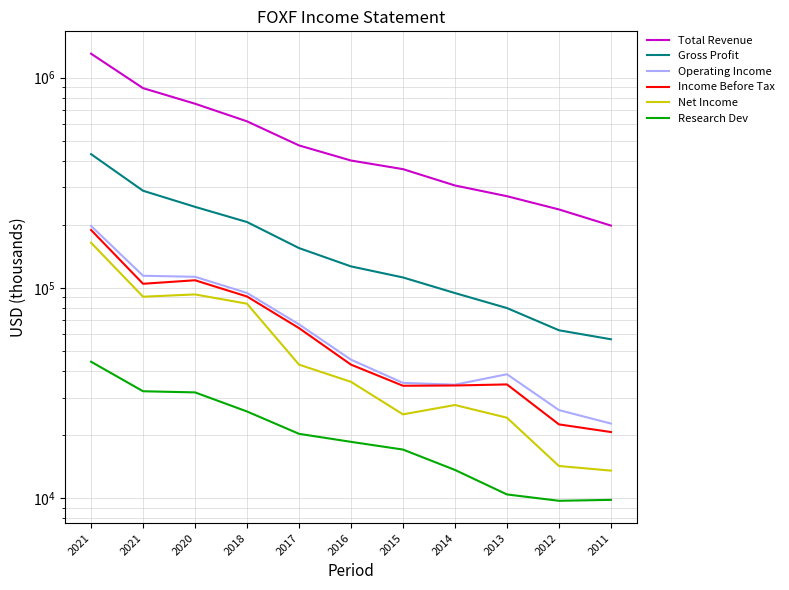

True or false: Gross Profit and Operating Income cross at least once.

False